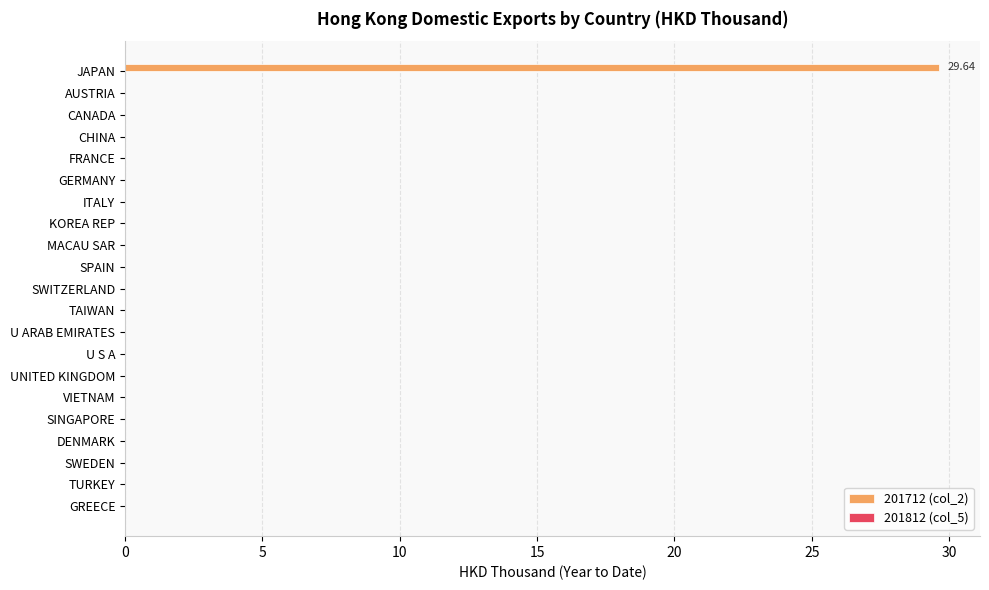

What is the sum of all values?

29.6